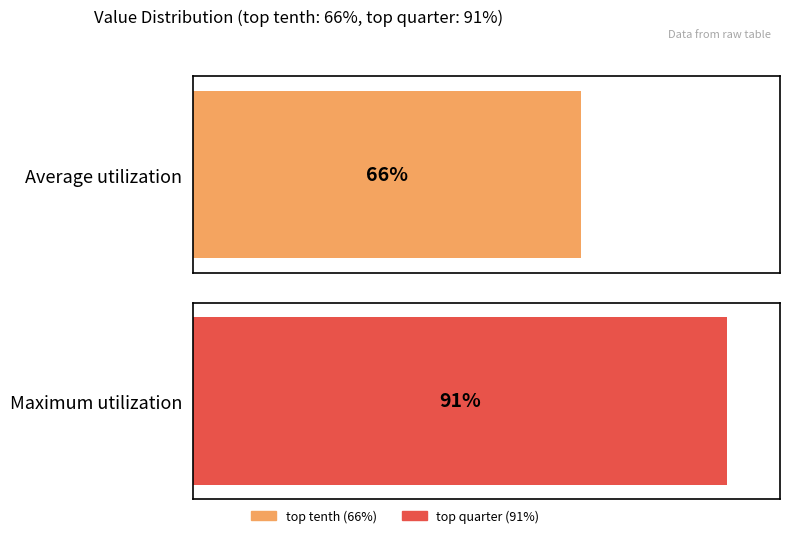

What is the difference between the highest and lowest values at 91%?

1